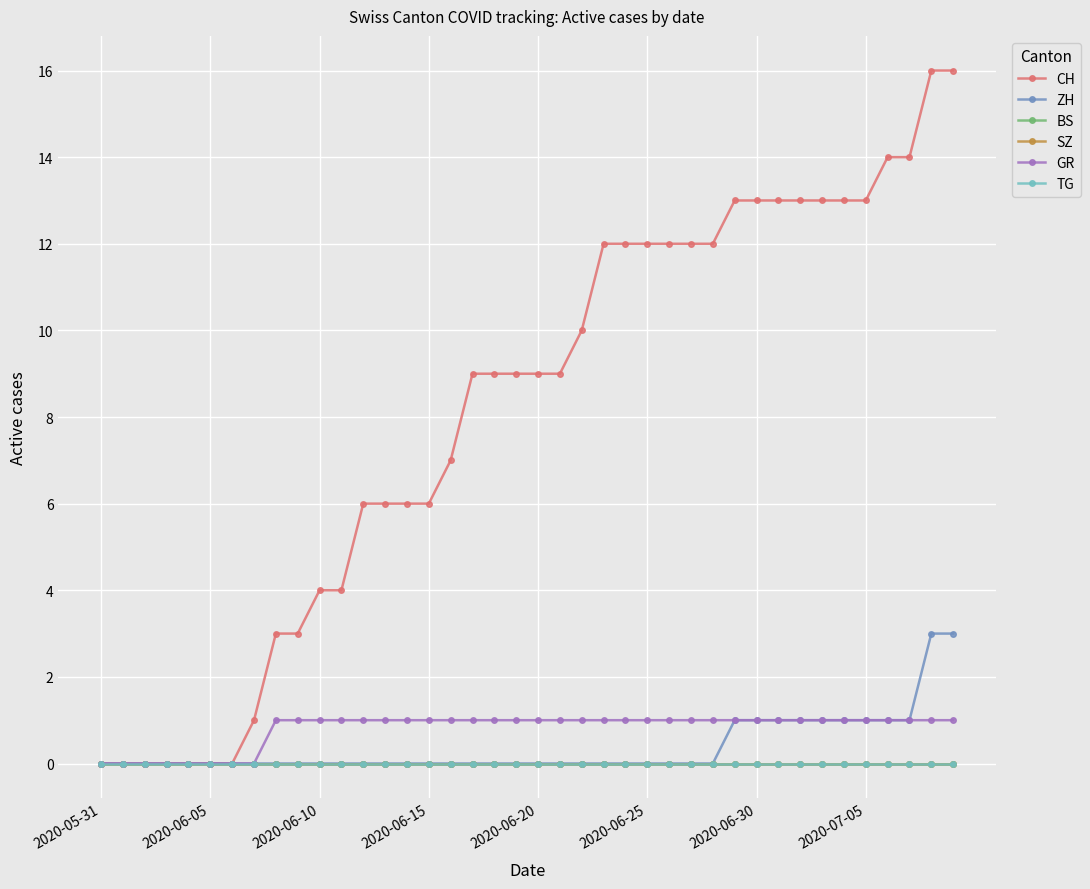

True or false: ZH has more than 0 points higher than both neighbors.

False